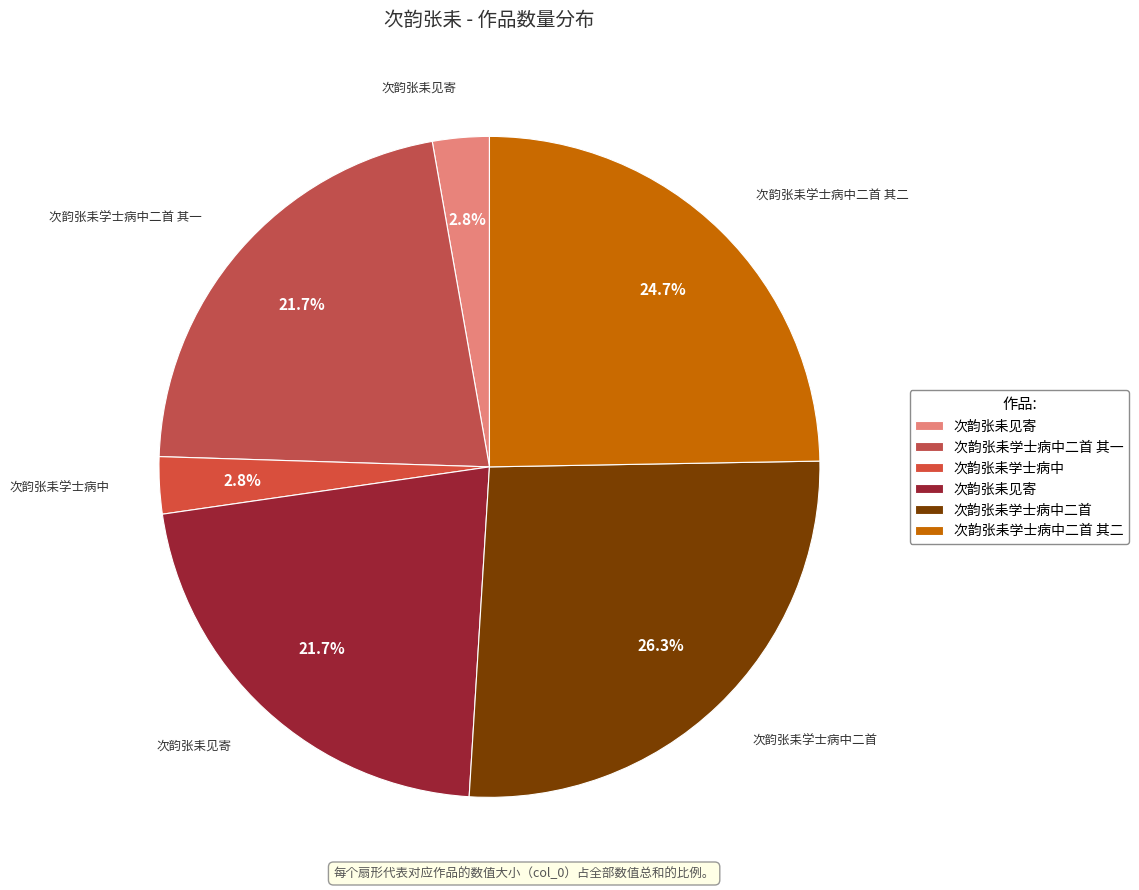

How many slices are in this pie chart?

6